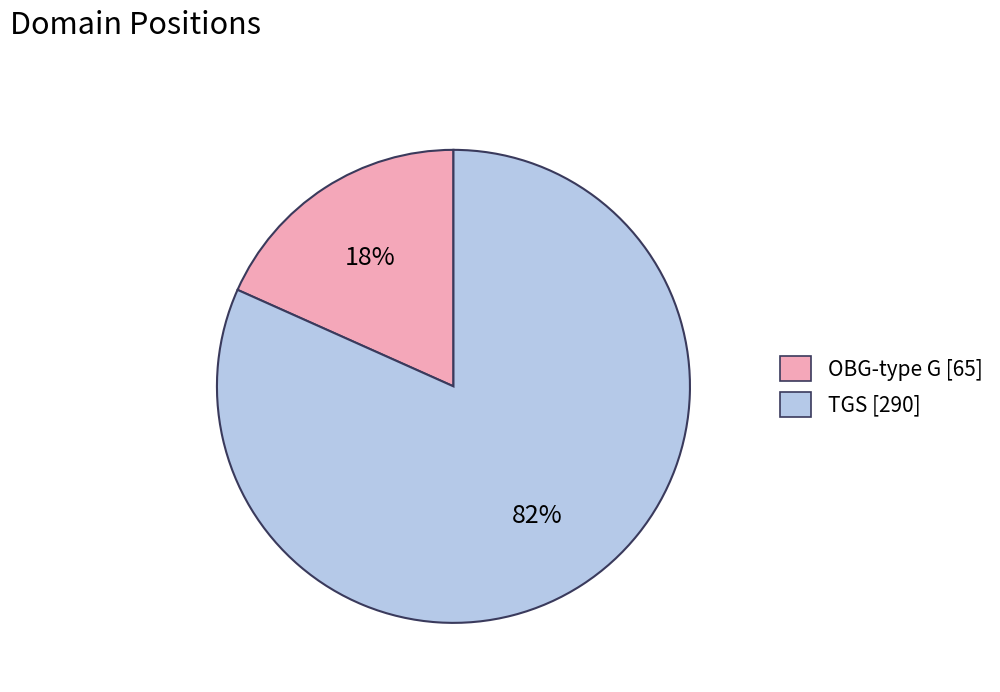

What percentage is the OBG-type G slice, to the nearest percent?

18%